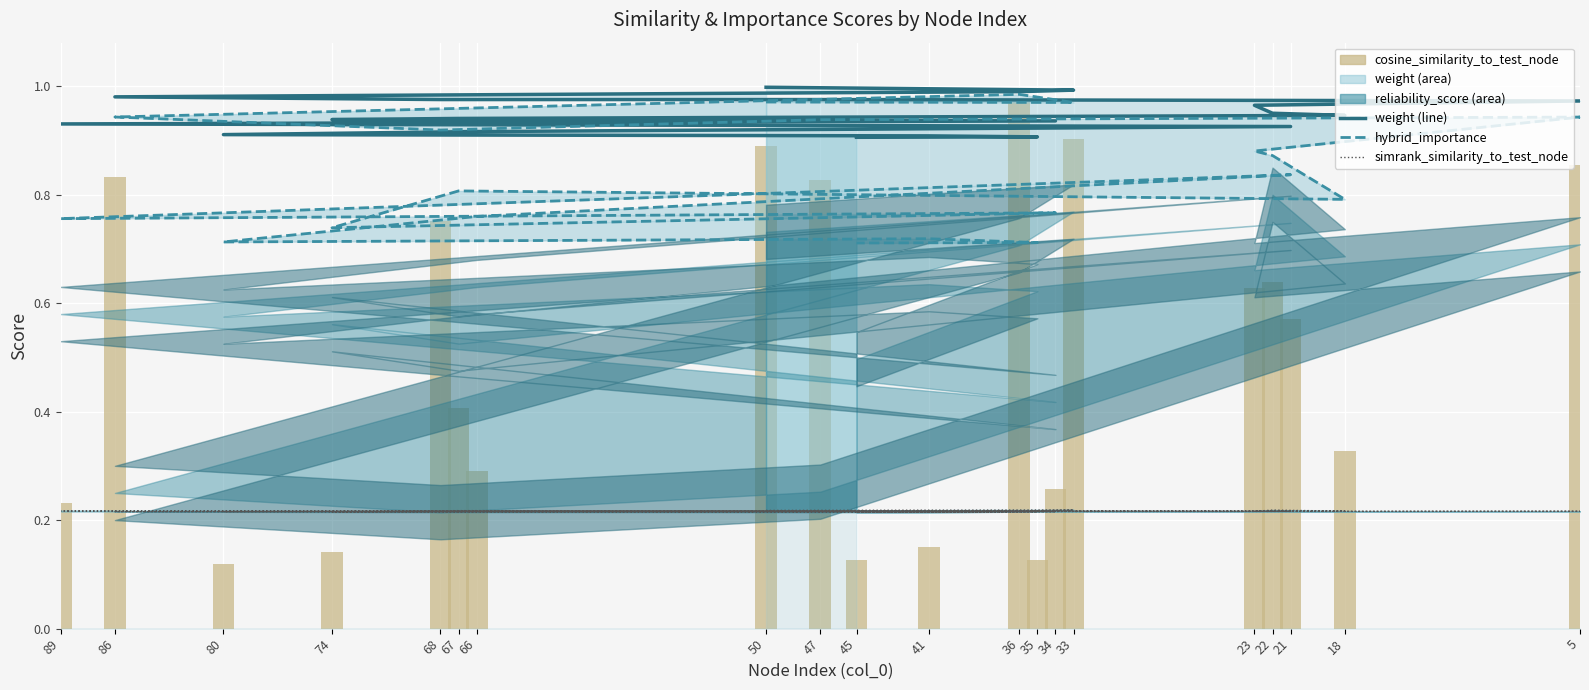

What is the difference between the second highest and minimum values in the cosine_similarity_to_test_node series?

0.8